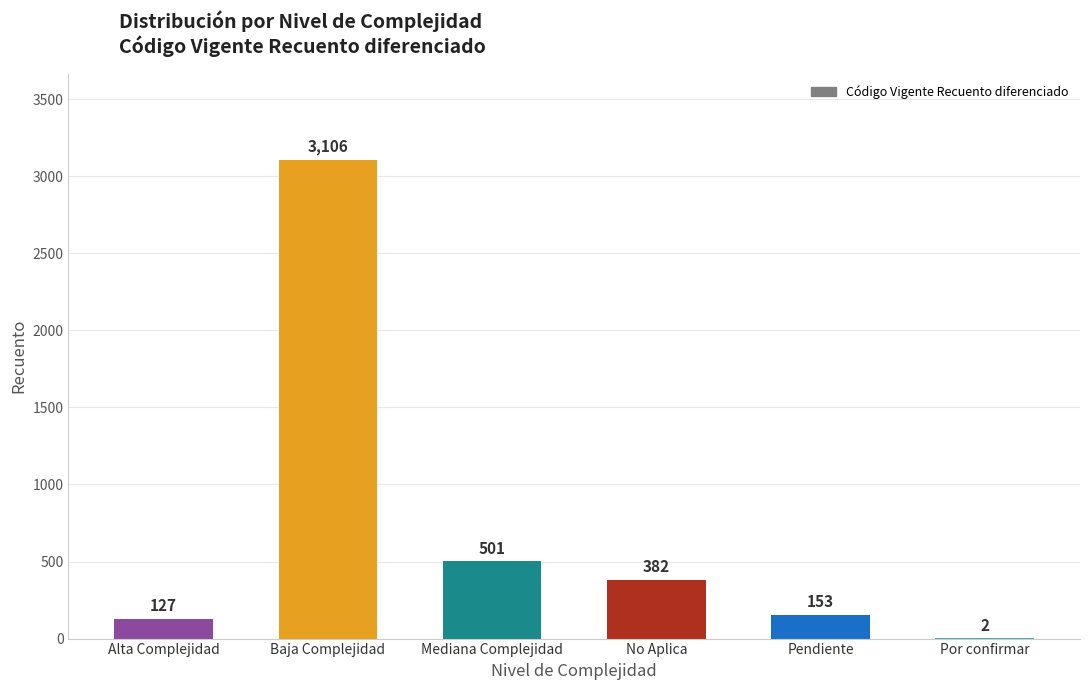

At which category does the chart reach its peak across all series?

Baja Complejidad